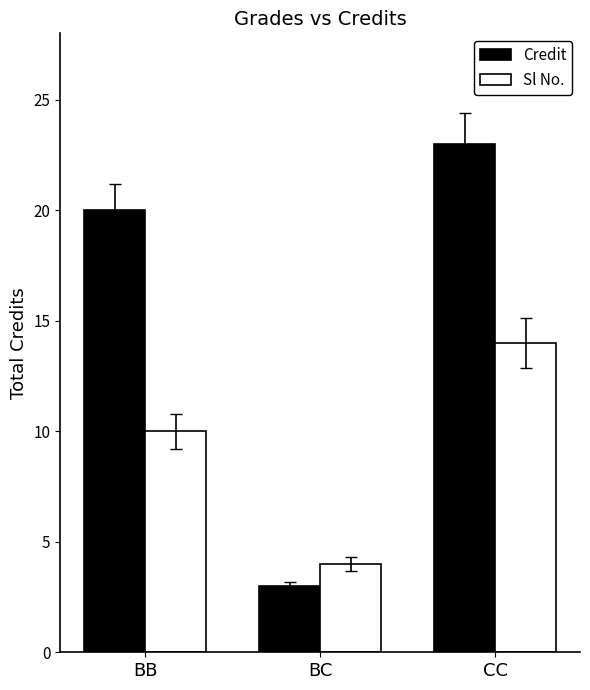

Which series has the largest range (max minus min)?

Credit